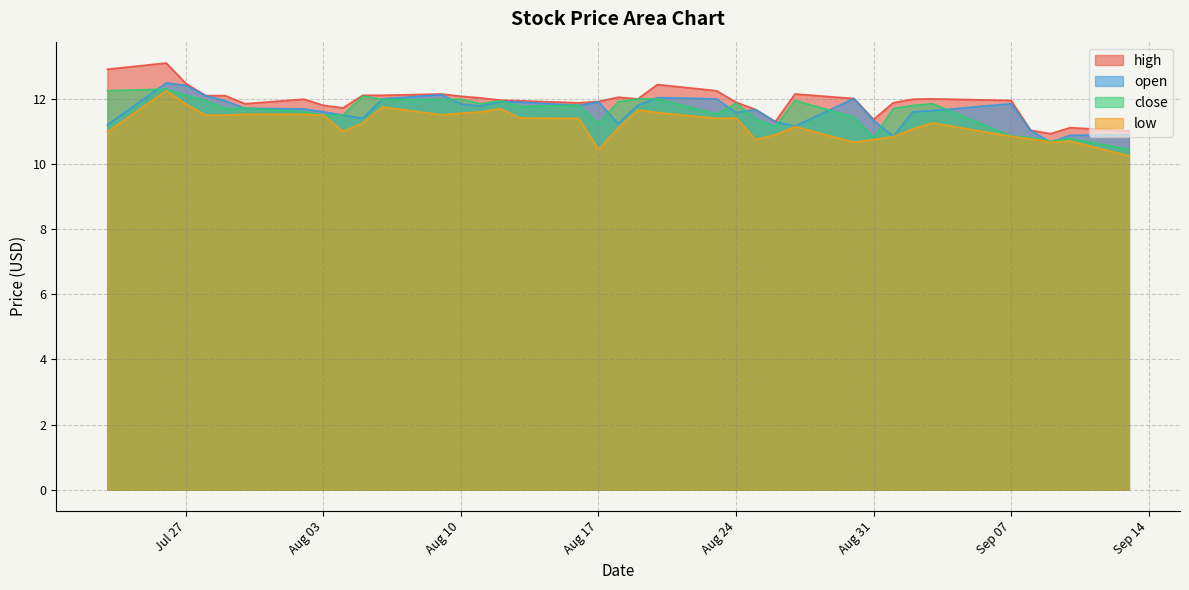

What is the total value across all series at 2021-08-19?

47.5